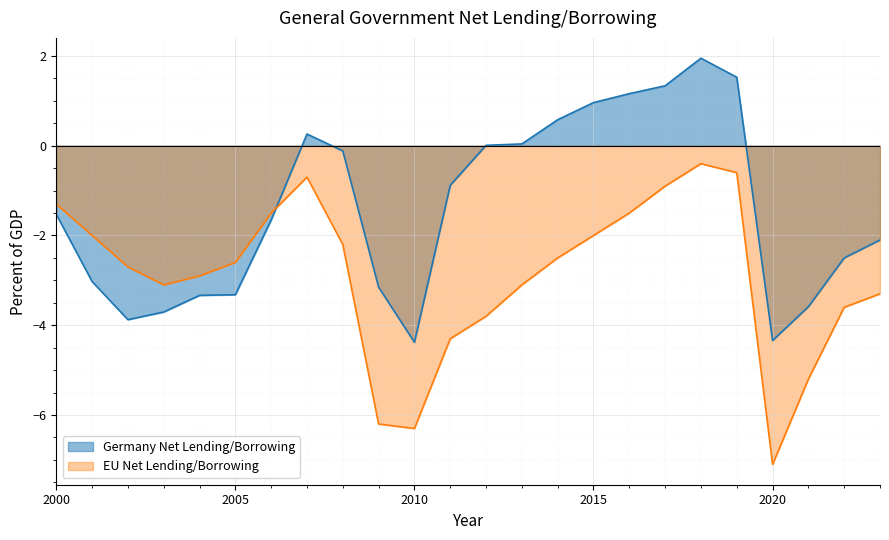

What is the spread (max minus min) of values at 2002?

1.2